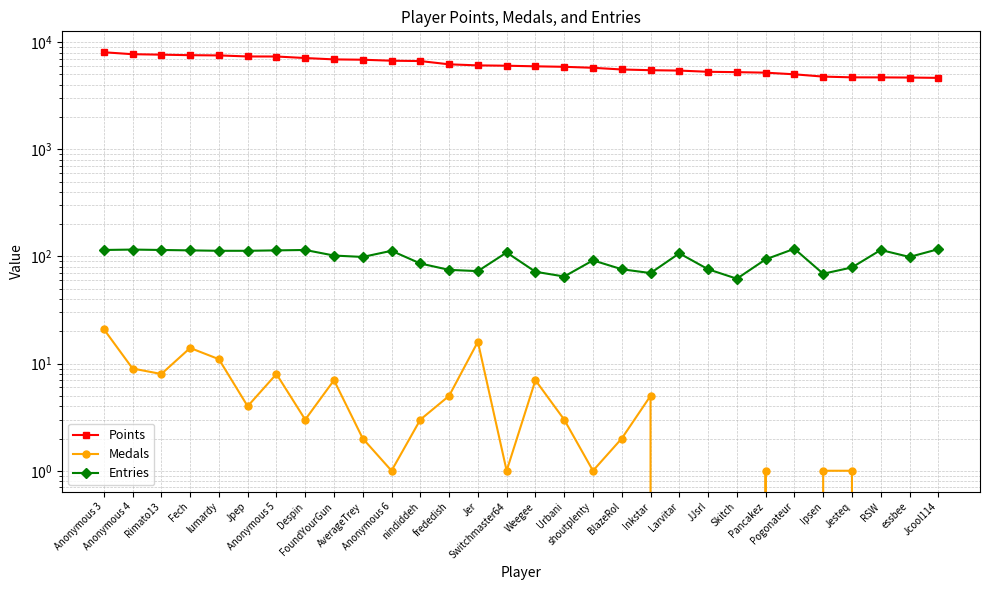

Reading left to right, extract all data points from this chart.

Points: 8056	7725	7649	7564	7527	7360	7353	7116	6910	6862	6718	6668	6216	6075	6032	5955	5893	5769	5563	5478	5434	5295	5254	5196	5015	4774	4699	4693	4679	4645
Medals: 21	9	8	14	11	4	8	3	7	2	1	3	5	16	1	7	3	1	2	5	0	0	0	1	0	1	1	0	0	0
Entries: 115	116	115	114	113	113	114	115	102	99	113	86	75	73	109	72	65	92	76	70	107	76	62	94	118	69	79	115	99	117